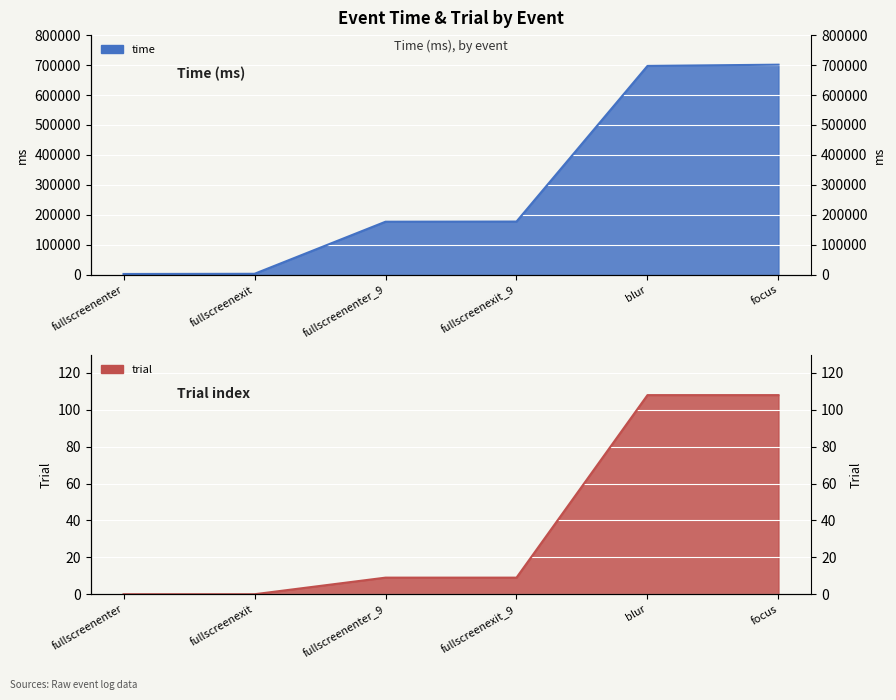

What position from the left is fullscreenexit?

2